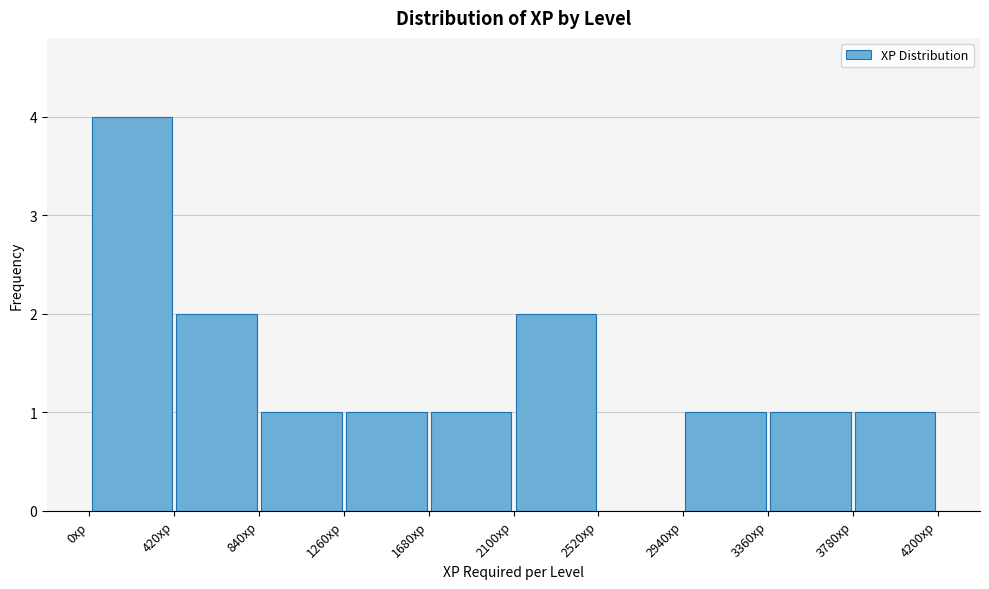

Reading left to right, list every bar in this chart as the range it spans on the x-axis followed by its height. Neither the bar edges nor the heights are printed on the chart, so give them approximately, as read against the axes.

0 to 420: 4
420 to 840: 2
840 to 1260: 1
1260 to 1680: 1
1680 to 2100: 1
2100 to 2520: 2
2520 to 2940: 0
2940 to 3360: 1
3360 to 3780: 1
3780 to 4200: 1